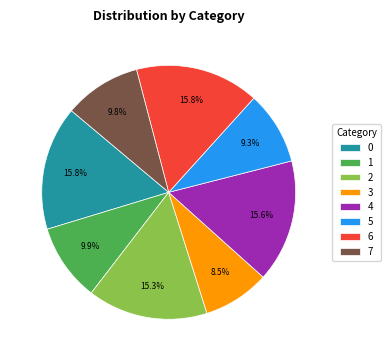

Count the number of slices in the pie.

8